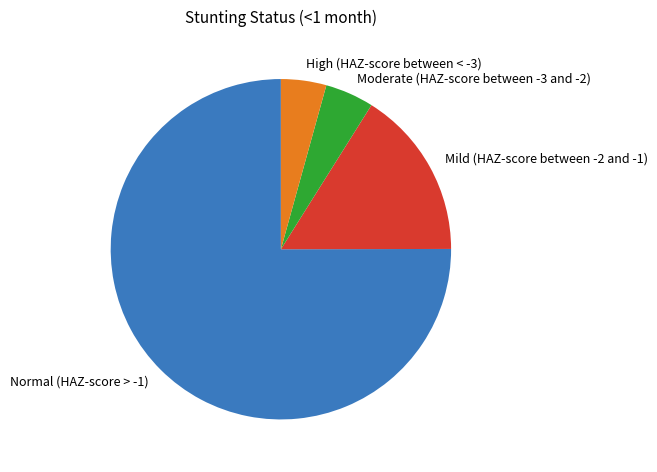

What is the largest slice in the pie chart?

Normal (HAZ-score > -1)